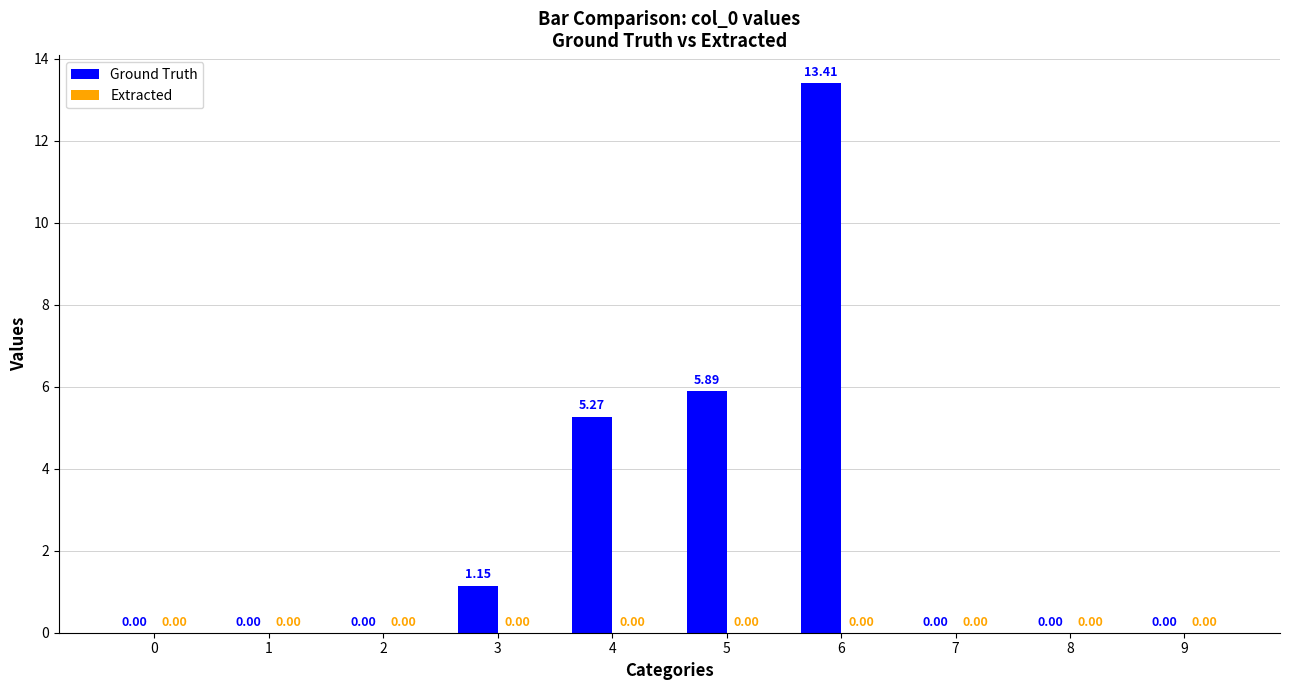

What is the change in value from 6 to 8?

-13.4